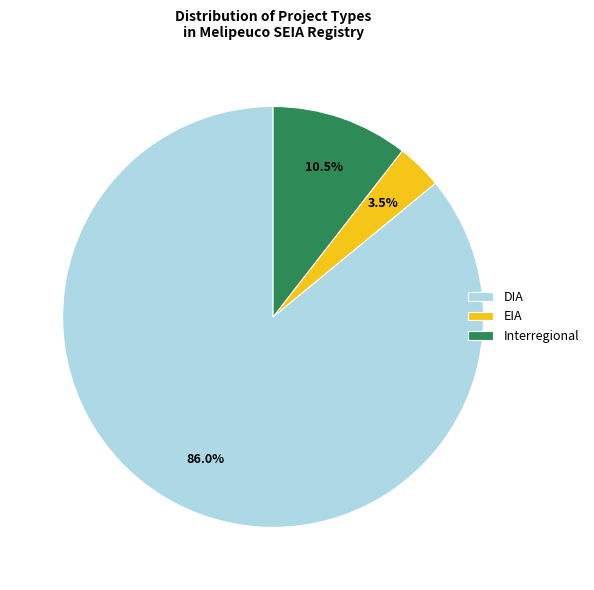

Which category has the biggest portion of the pie?

DIA